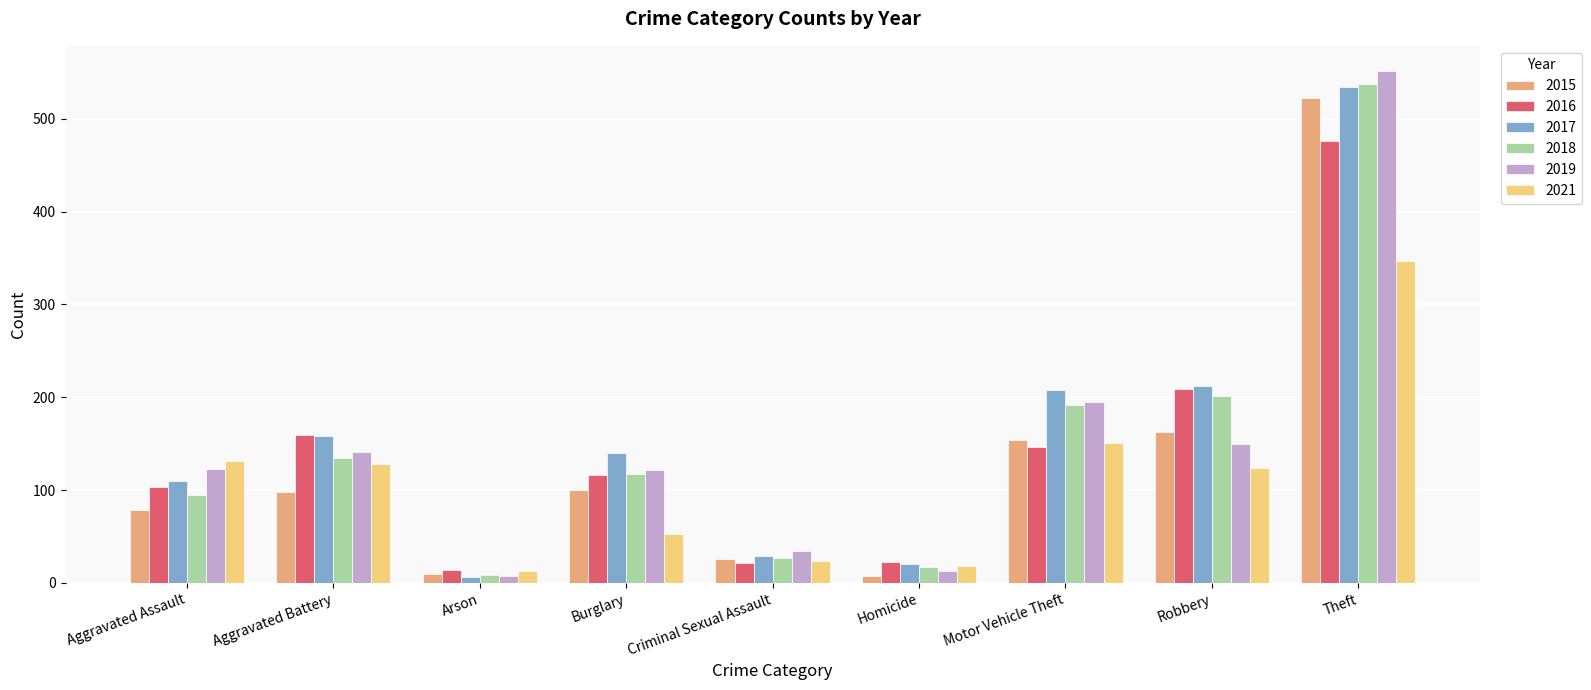

At which label does 2017 reach its peak?

Theft